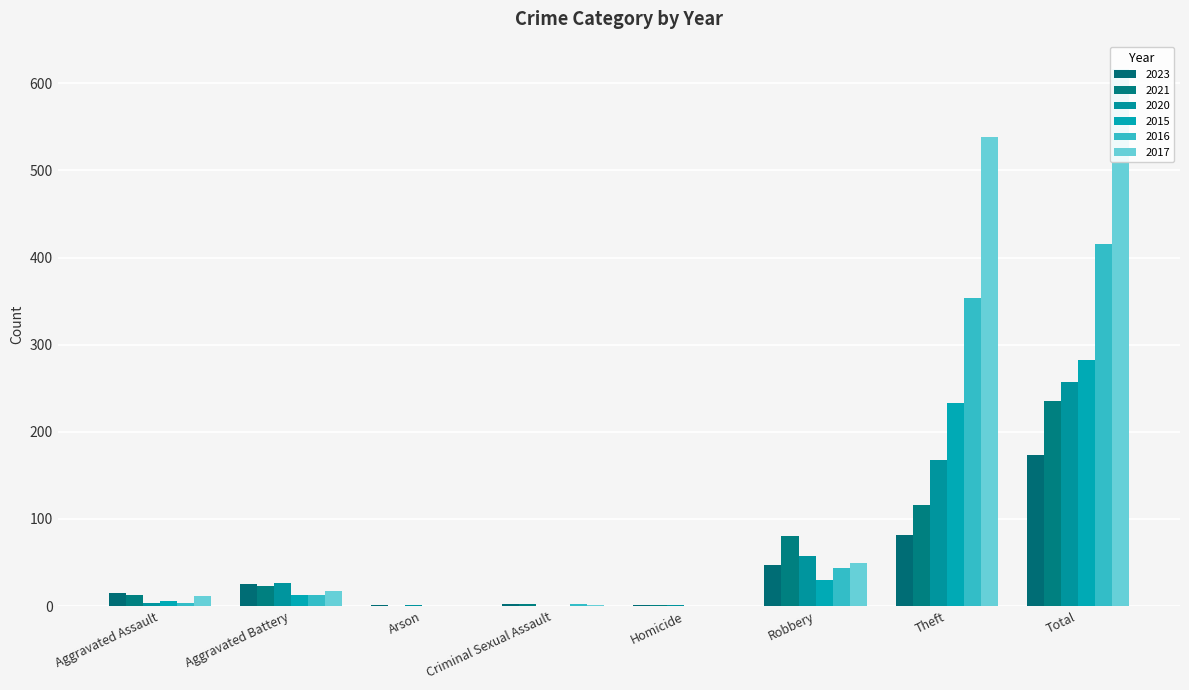

What is the difference between the maximum and second lowest values in the 2023 series?

172